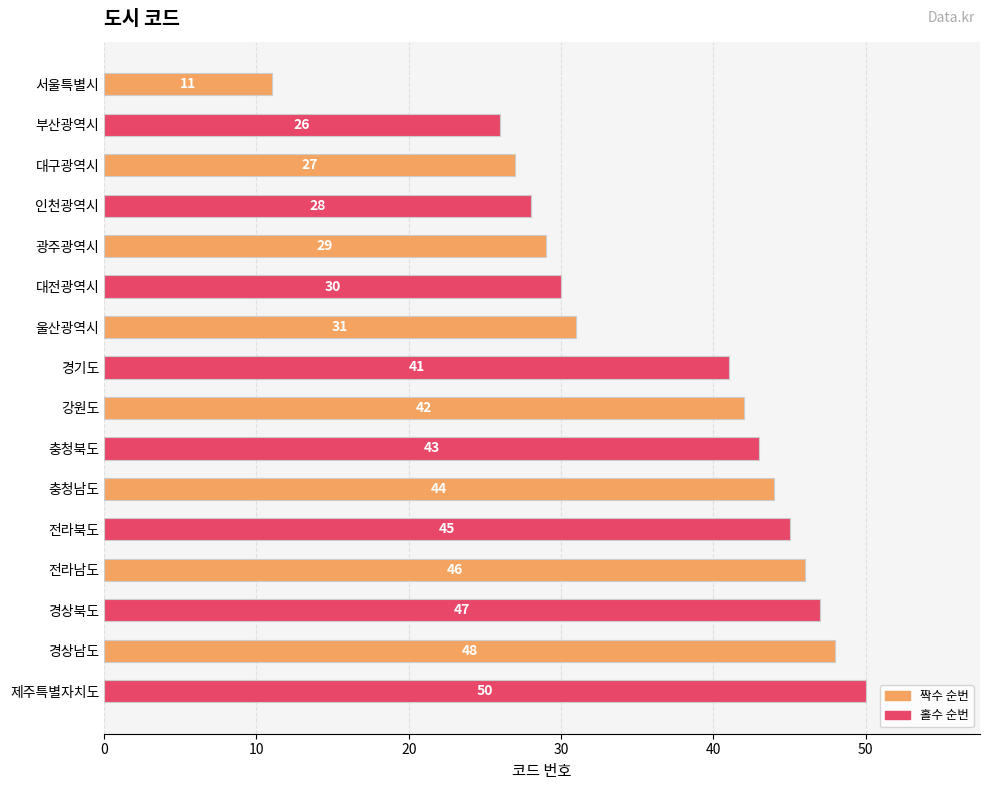

What is the value of the 15th bar from the top?

48